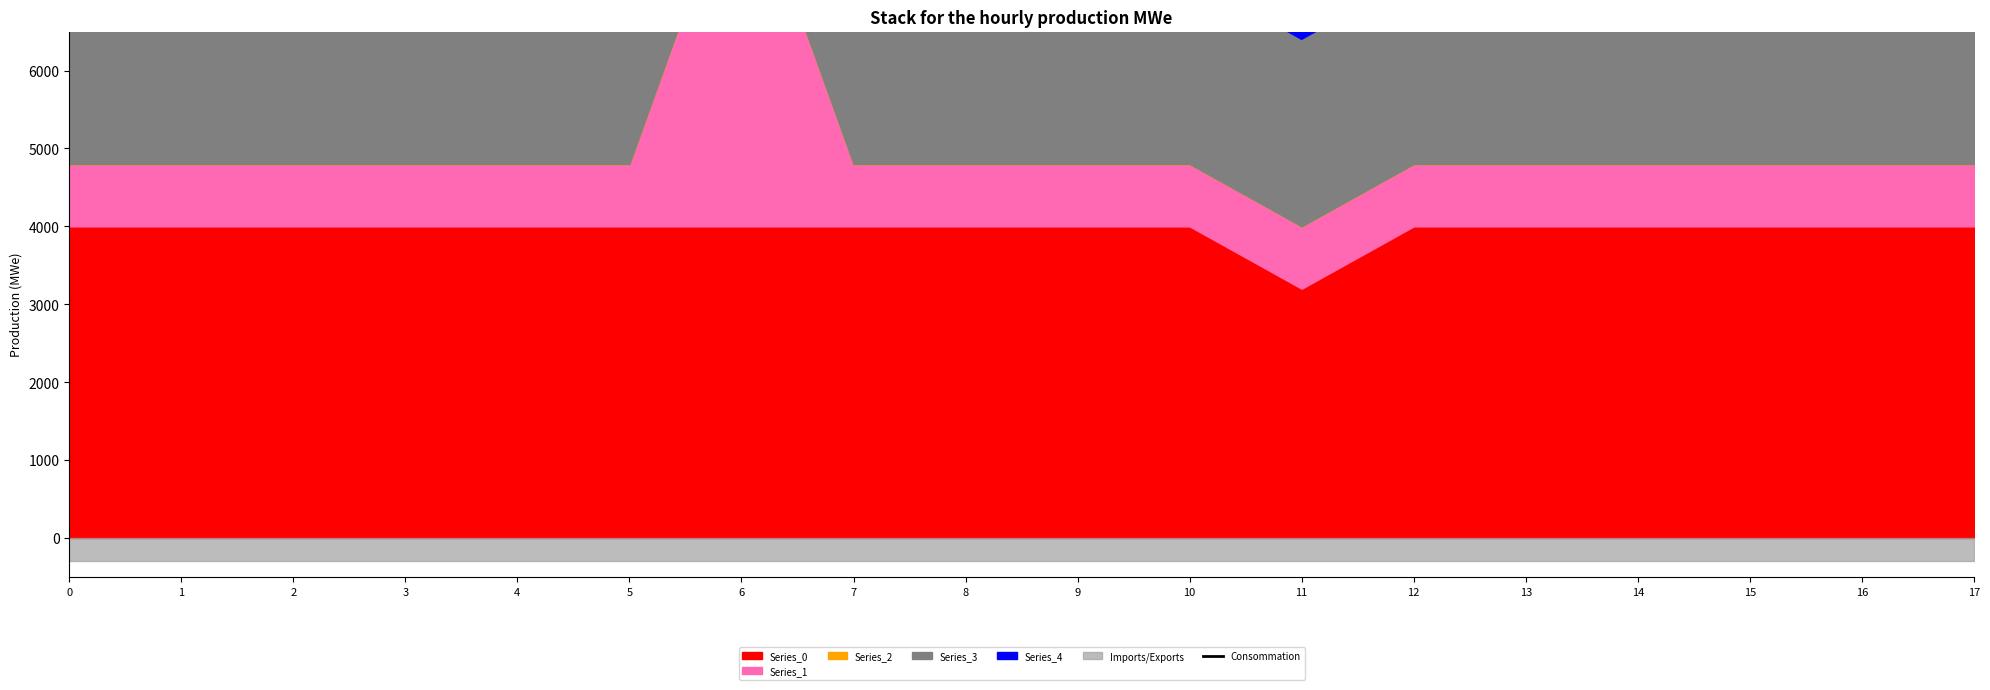

What is the sum of all values?

137200